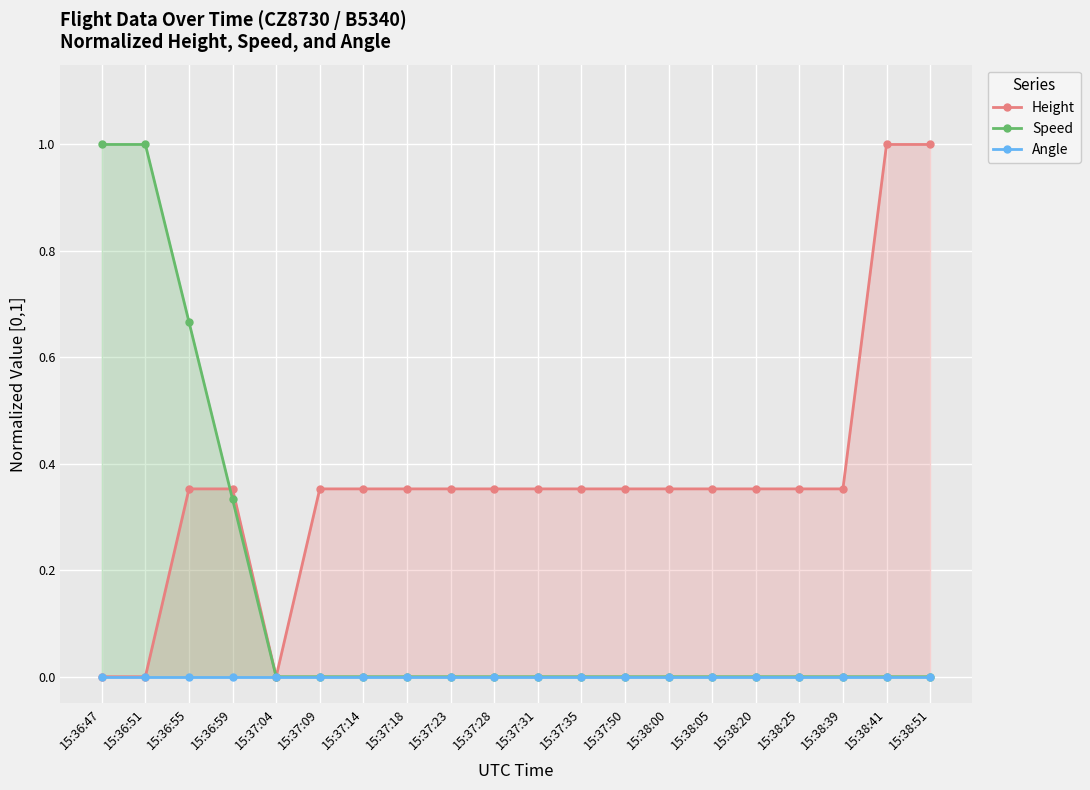

Reading left to right, transcribe all the data shown in this chart.

Height: 0.0	0.0	0.4	0.4	0.0	0.4	0.4	0.4	0.4	0.4	0.4	0.4	0.4	0.4	0.4	0.4	0.4	0.4	1.0	1.0
Speed: 1.0	1.0	0.7	0.3	0.0	0.0	0.0	0.0	0.0	0.0	0.0	0.0	0.0	0.0	0.0	0.0	0.0	0.0	0.0	0.0
Angle: 0.0	0.0	0.0	0.0	0.0	0.0	0.0	0.0	0.0	0.0	0.0	0.0	0.0	0.0	0.0	0.0	0.0	0.0	0.0	0.0